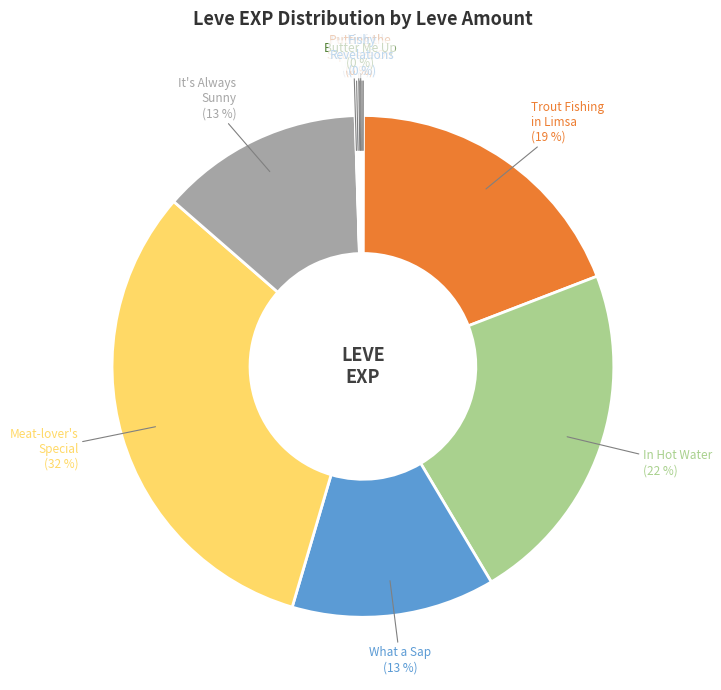

To the nearest percent, what portion does It's Always Sunny represent?

13%